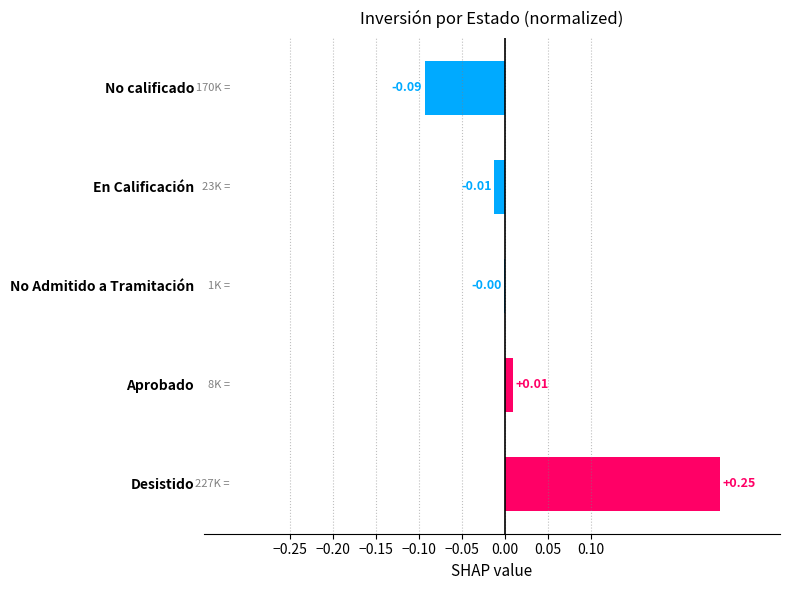

Between Aprobado and No calificado, which is larger?

Aprobado